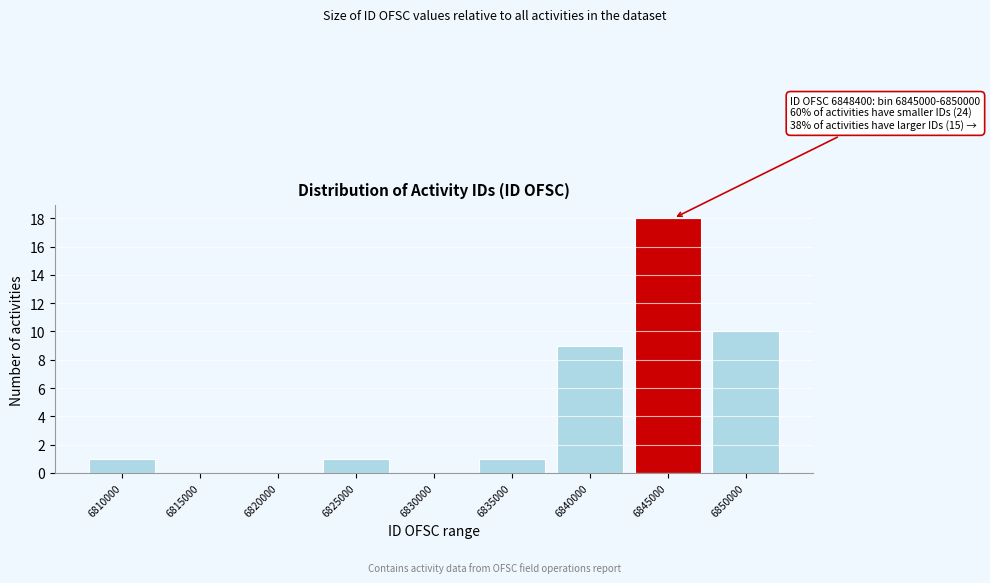

Reading right to left, extract all data points from this chart.

6850000=10	6845000=18	6840000=9	6835000=1	6830000=0	6825000=1	6820000=0	6815000=0	6810000=1